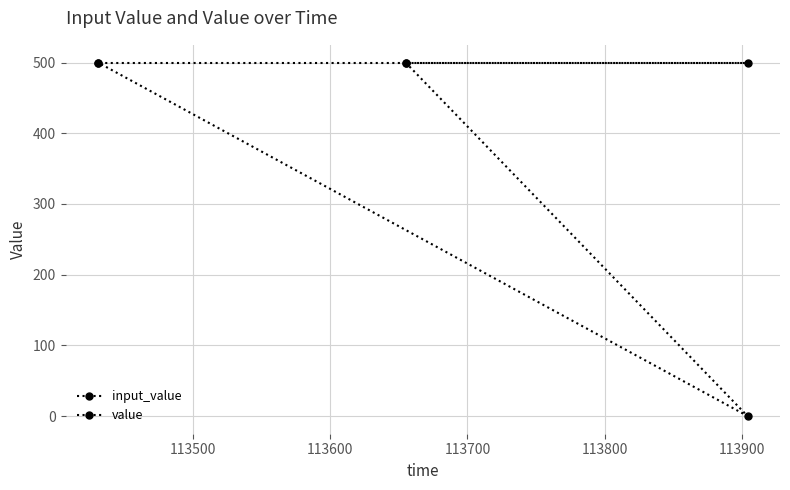

What is the average value of the value series?

500